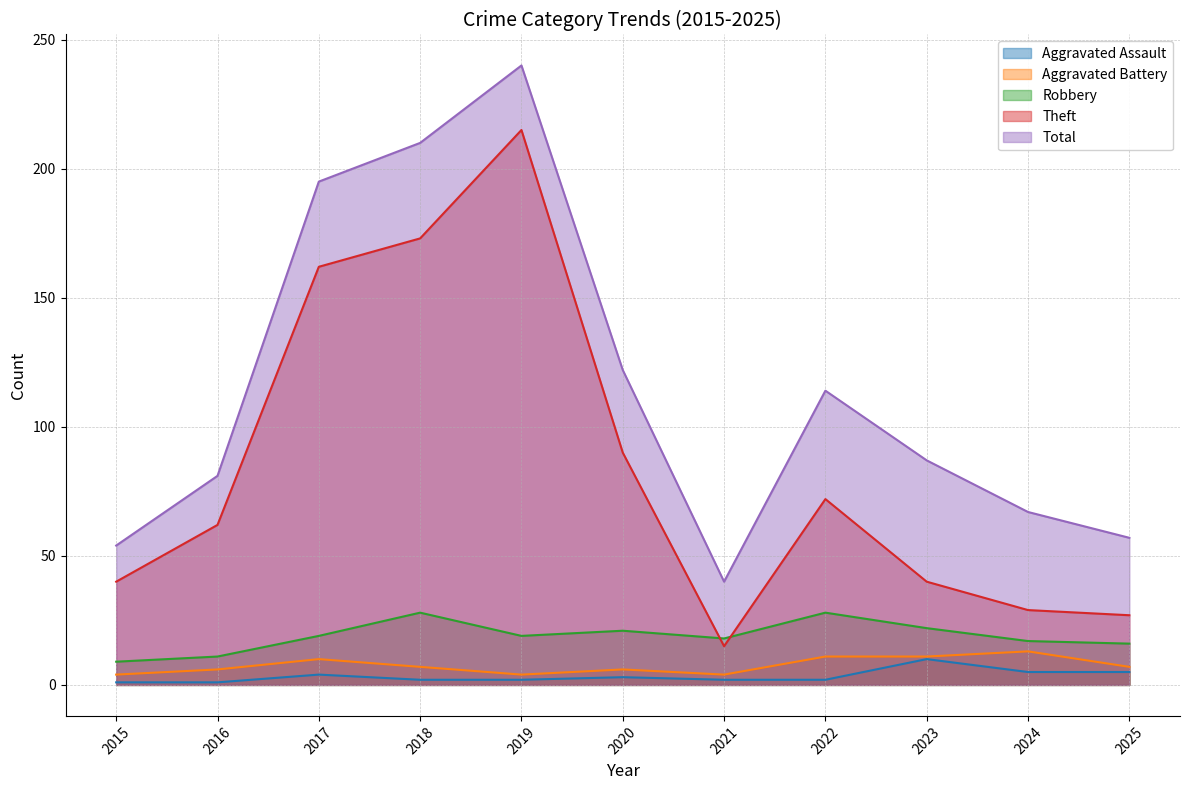

Where is the first local minimum for Total?

2021